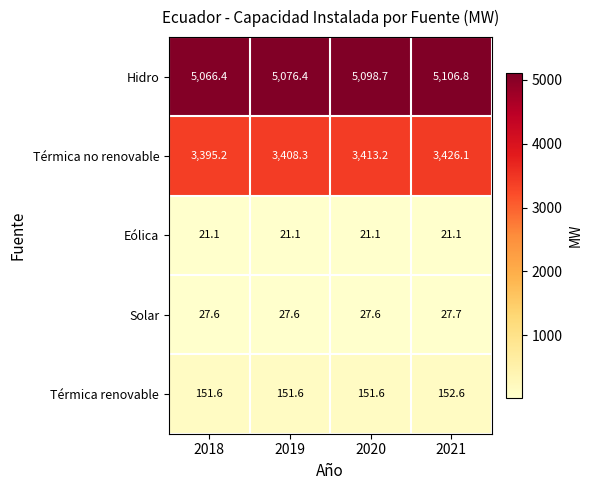

Where is Térmica no renovable nearest to the value 3410?

2019